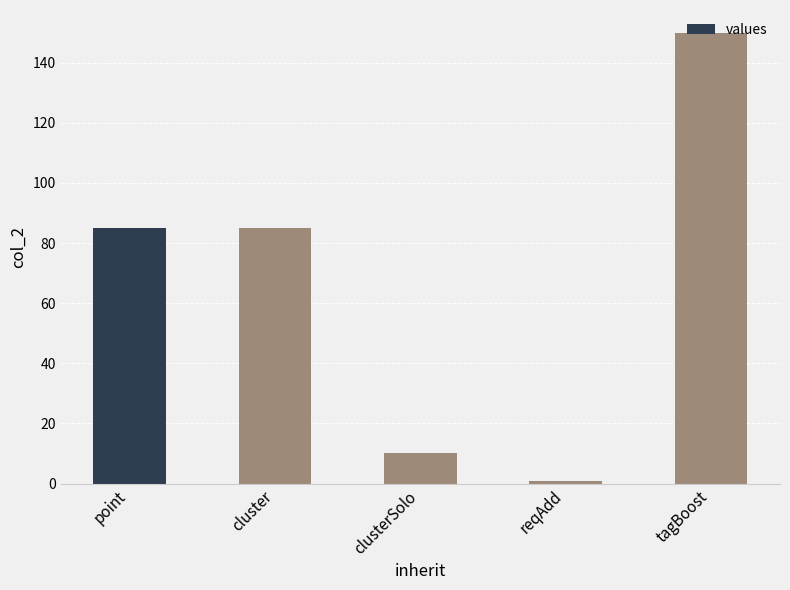

Reading left to right, extract all data points from this chart.

85	85	10	1	150